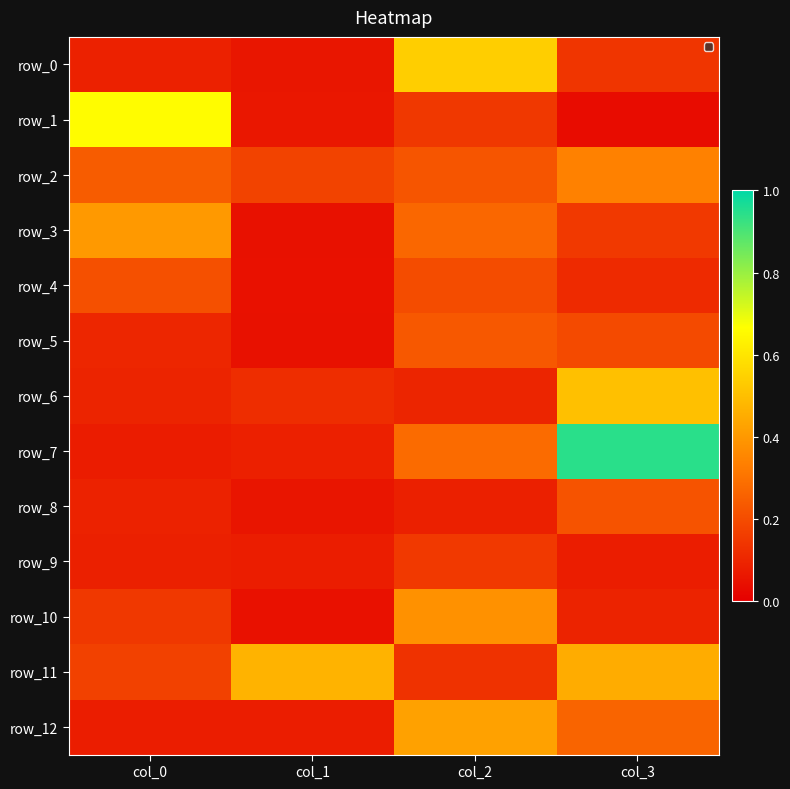

Reading right to left, list all the values displayed in this chart.

row_0: 0.1	0.5	0.1	0.1
row_1: 0.0	0.1	0.1	0.7
row_2: 0.3	0.2	0.2	0.2
row_3: 0.2	0.3	0.0	0.4
row_4: 0.1	0.2	0.0	0.2
row_5: 0.2	0.2	0.0	0.1
row_6: 0.5	0.1	0.1	0.1
row_7: 0.9	0.3	0.1	0.1
row_8: 0.2	0.1	0.1	0.1
row_9: 0.1	0.2	0.1	0.1
row_10: 0.1	0.4	0.0	0.1
row_11: 0.5	0.1	0.5	0.2
row_12: 0.3	0.4	0.1	0.1